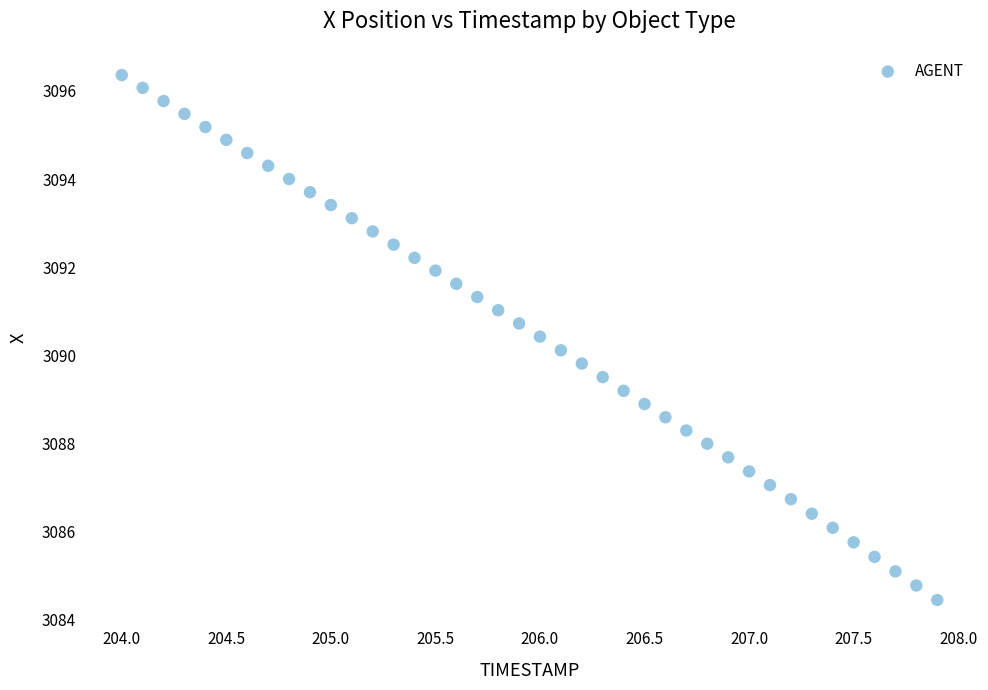

What is the range of X values (max minus min)?

3.9